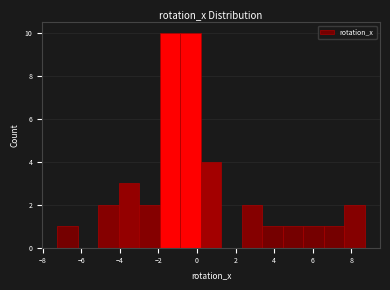

Reading left to right, transcribe this chart: for each bar, give the range it covers on the x-axis and its height. Neither the bar edges nor the heights are printed on the chart, so give them approximately, as read against the axes.

-7.2 to -6.2: 1
-6.2 to -5.2: 0
-5.2 to -4.0: 2
-4.0 to -3.0: 3
-3.0 to -2.0: 2
-2.0 to -0.8: 10
-0.8 to 0.2: 10
0.2 to 1.2: 4
1.2 to 2.4: 0
2.4 to 3.4: 2
3.4 to 4.4: 1
4.4 to 5.6: 1
5.6 to 6.6: 1
6.6 to 7.6: 1
7.6 to 8.6: 2